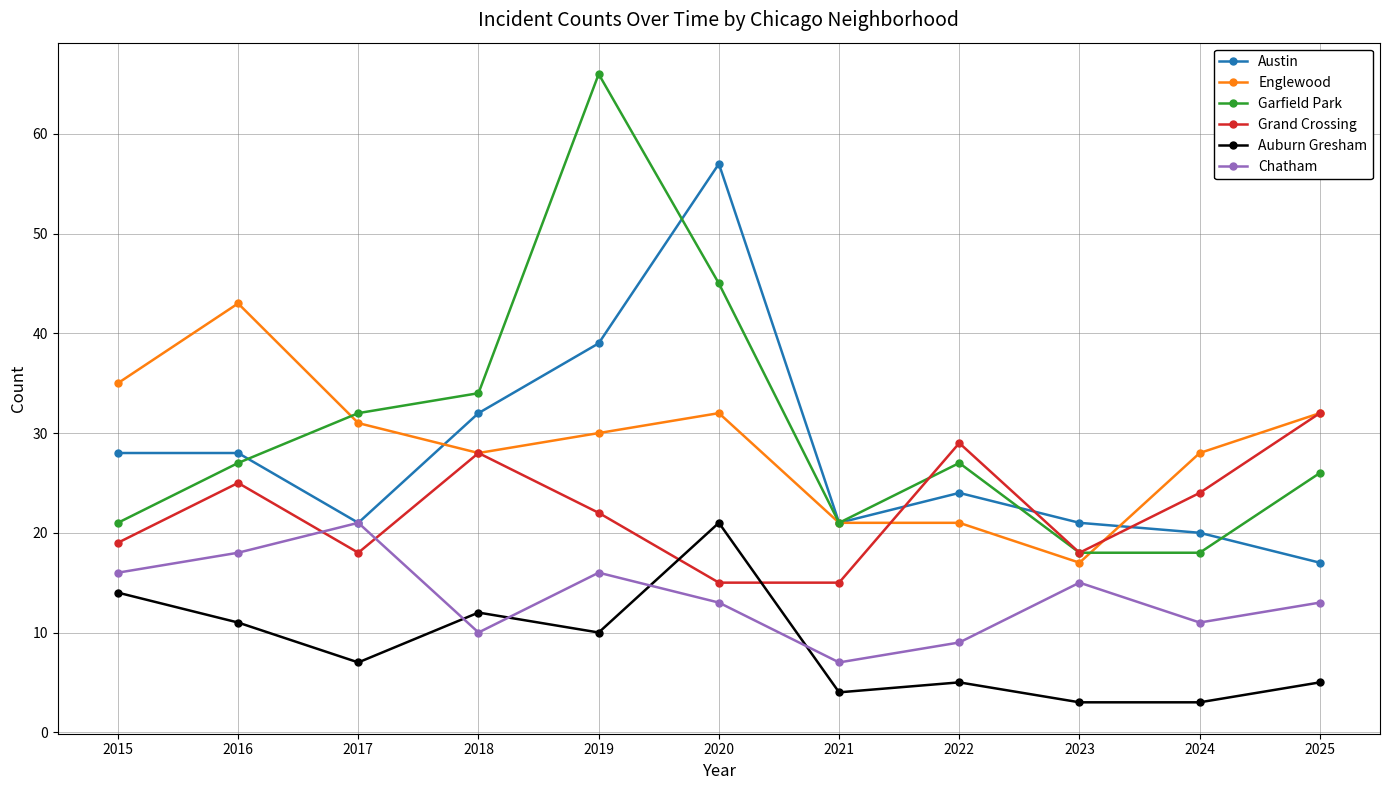

How many data points in Grand Crossing are less than 22?

5